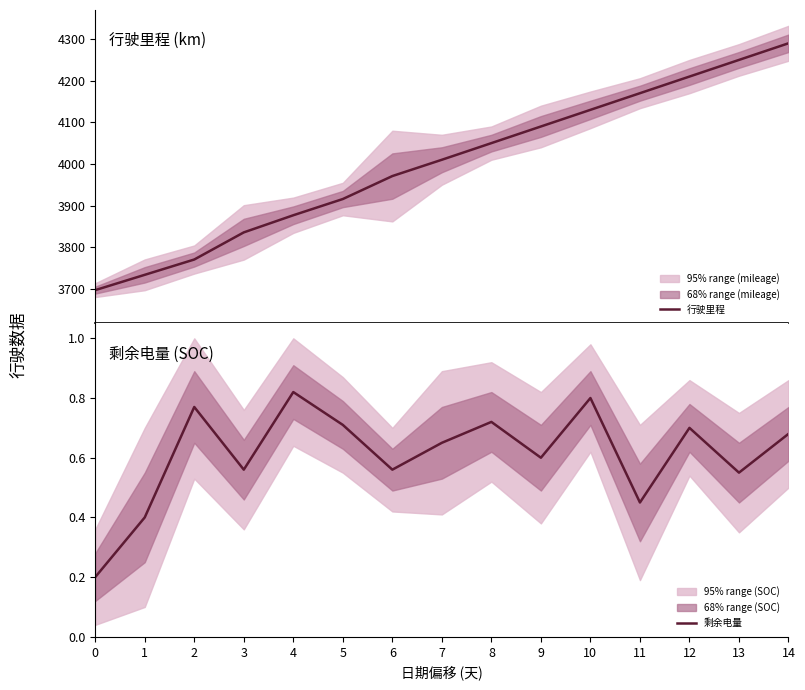

Read the 行驶里程 value at 9.

4090.0